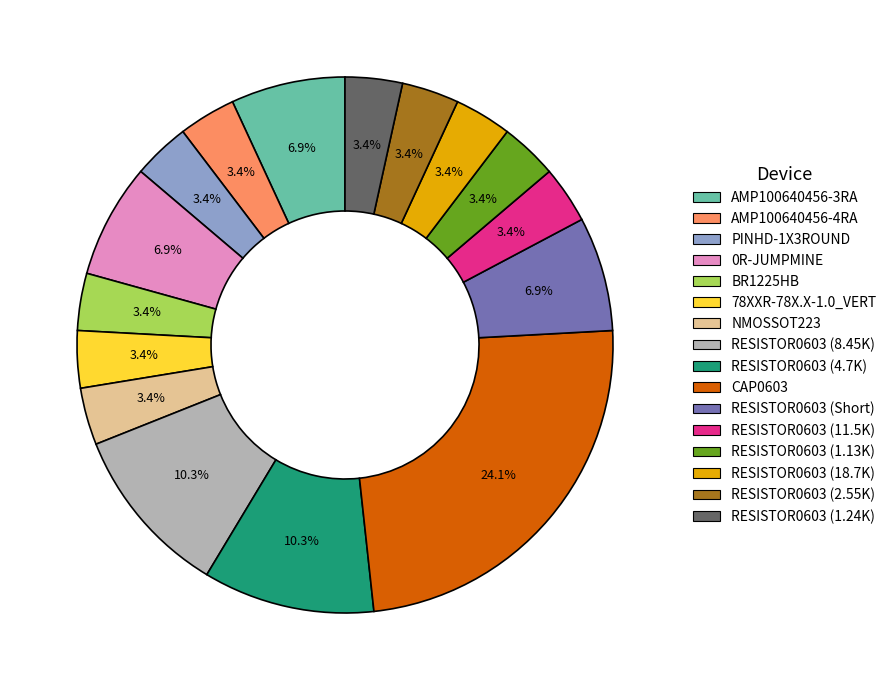

Is there any slice that represents more than half of the pie?

No